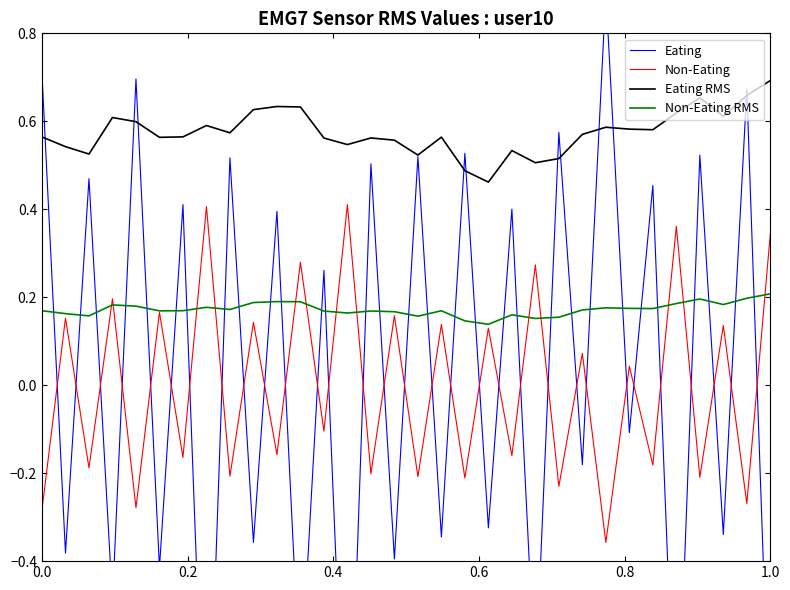

True or false: Eating RMS and Non-Eating RMS cross at least once.

False